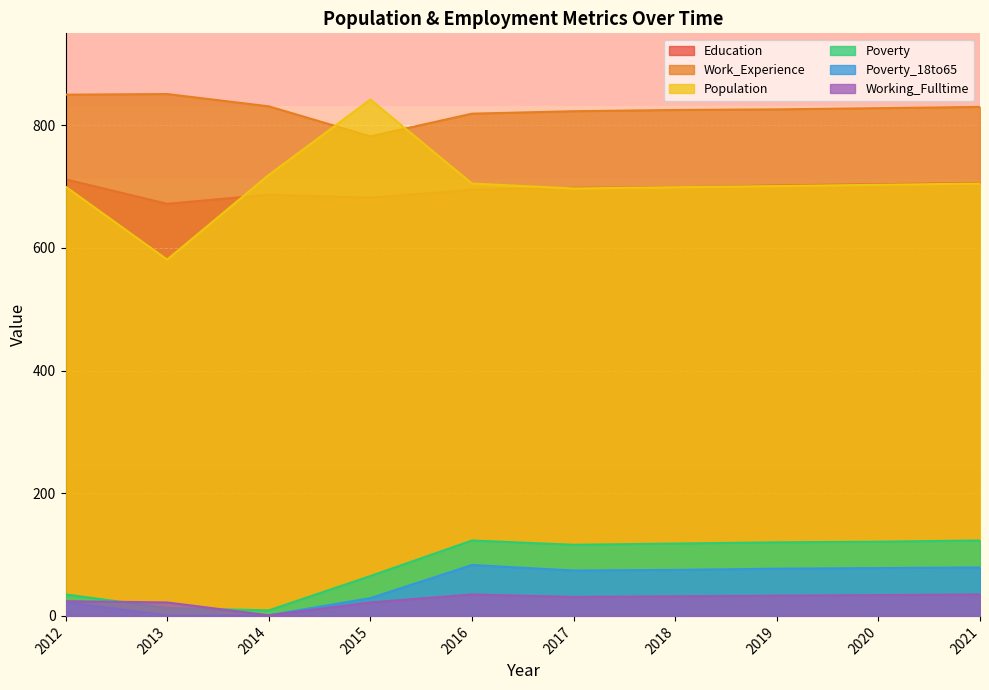

How many data points in Work_Experience are less than 828?

5